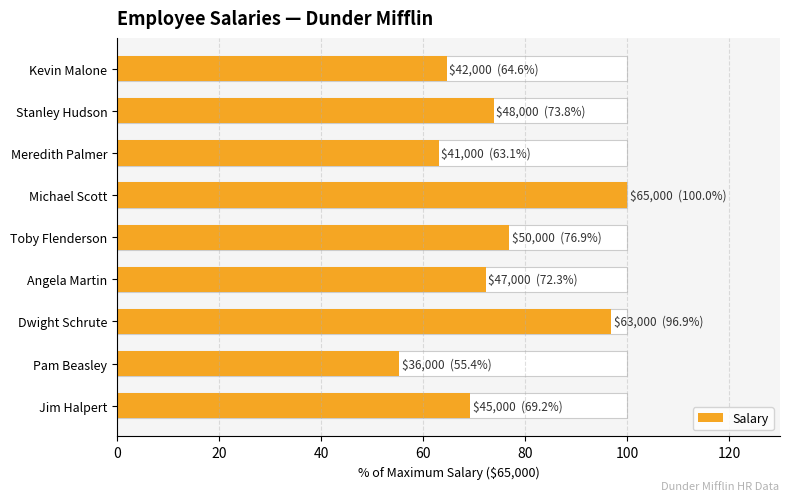

Which has a higher value, Michael Scott or Pam Beasley?

Michael Scott